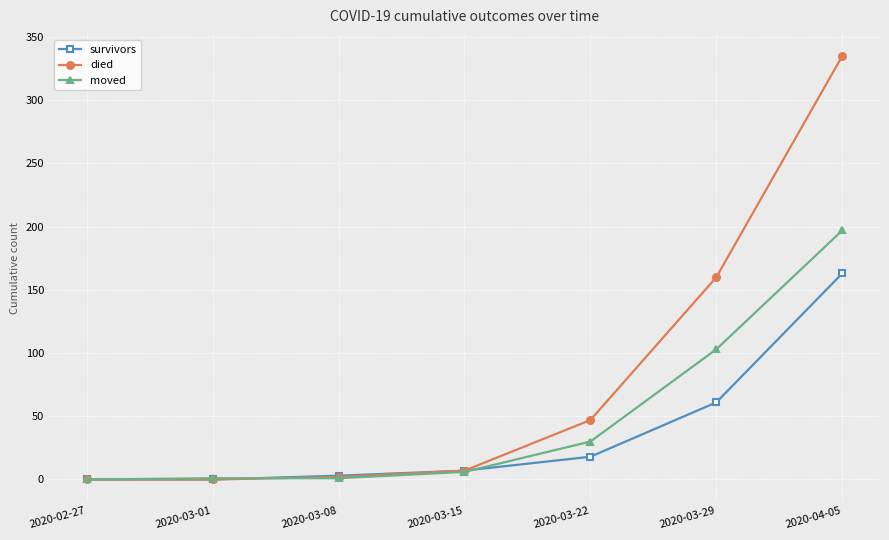

Rank the series by their average value, from highest to lowest.

died, moved, survivors